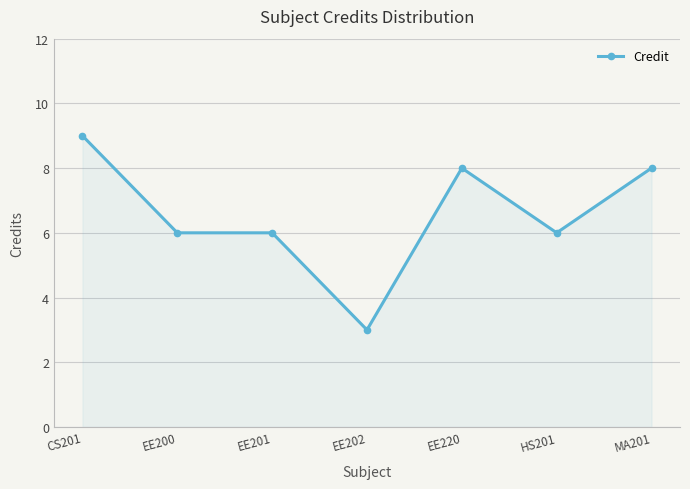

What is the average value?

7